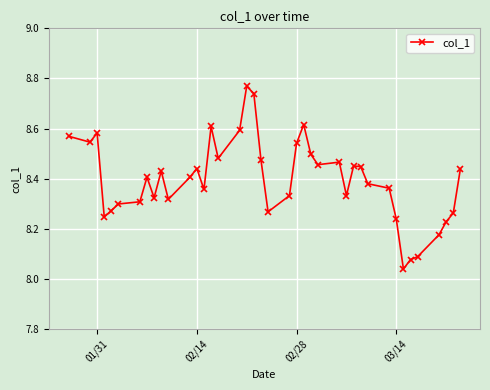

True or false: the data has more than 1 interior local peaks.

True